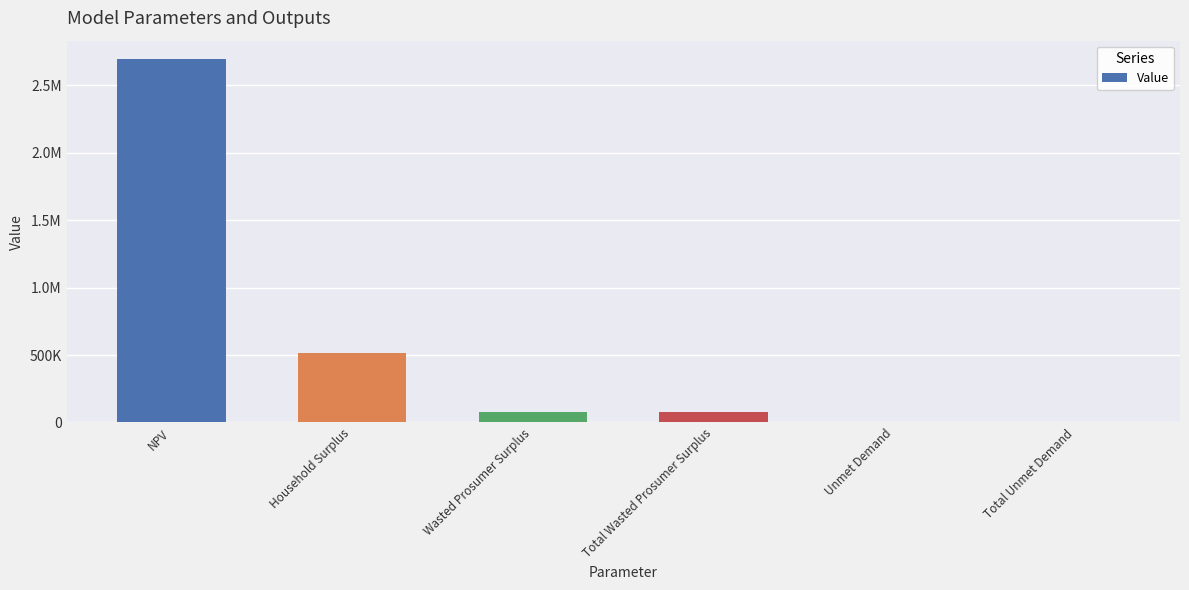

Which category has the lowest value across all series?

Unmet Demand